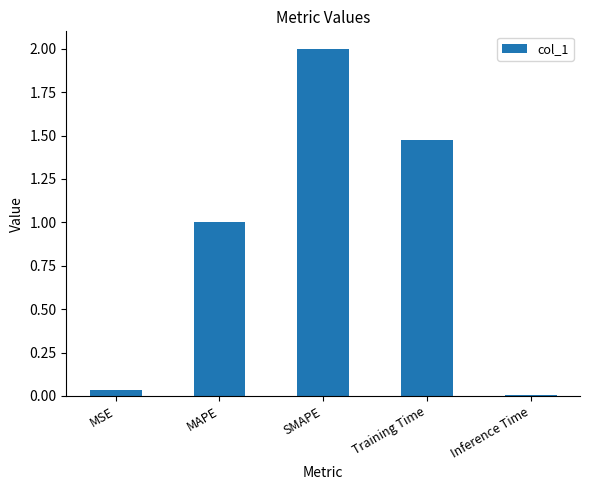

Which has a higher value, MSE or MAPE?

MAPE